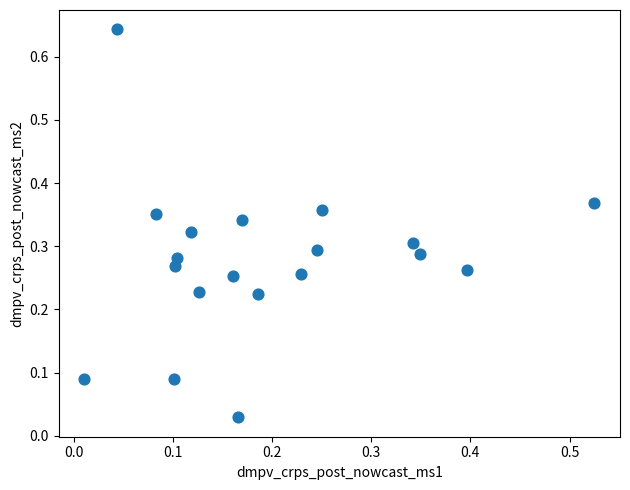

What is the range of X values (max minus min)?

0.5